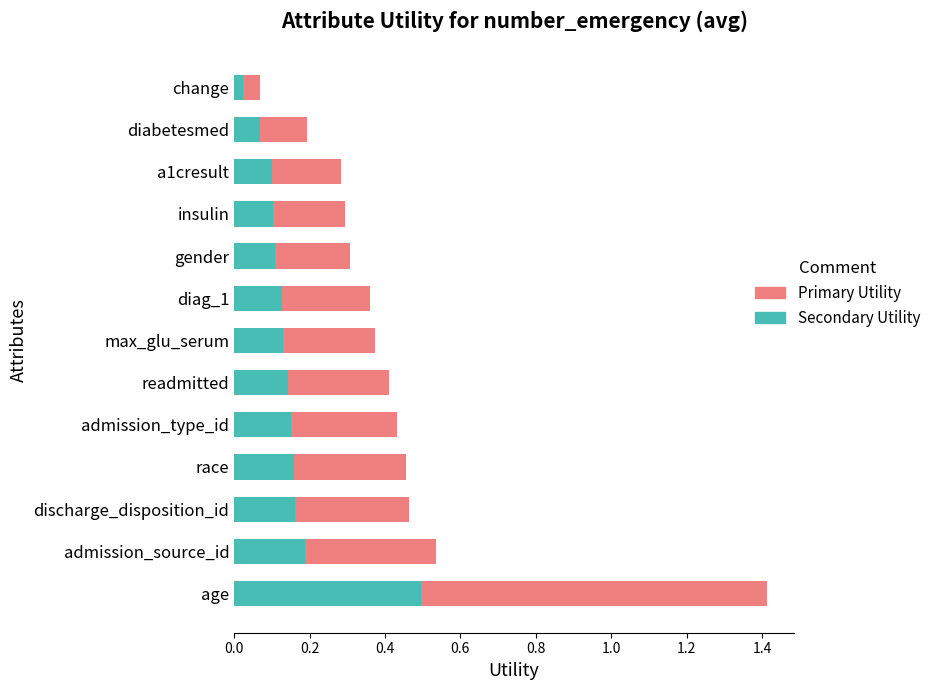

At which category is the sum across all series the highest?

age